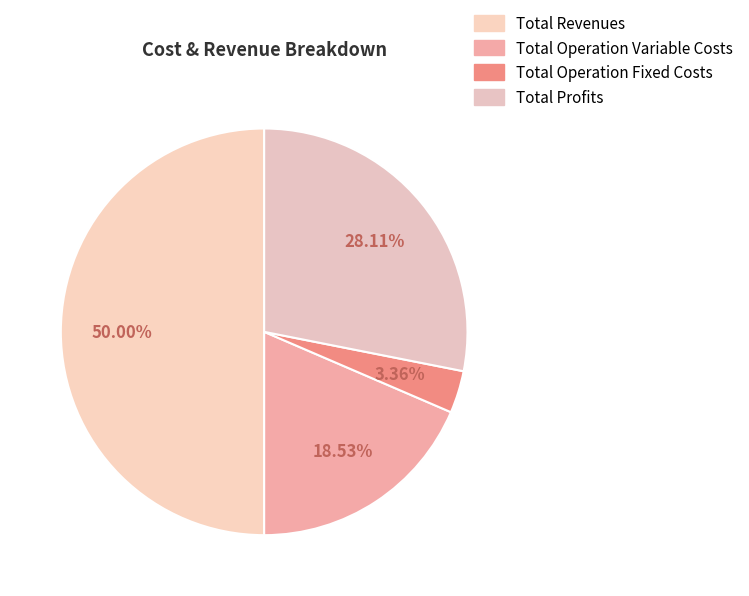

Is there a majority slice in this chart?

No